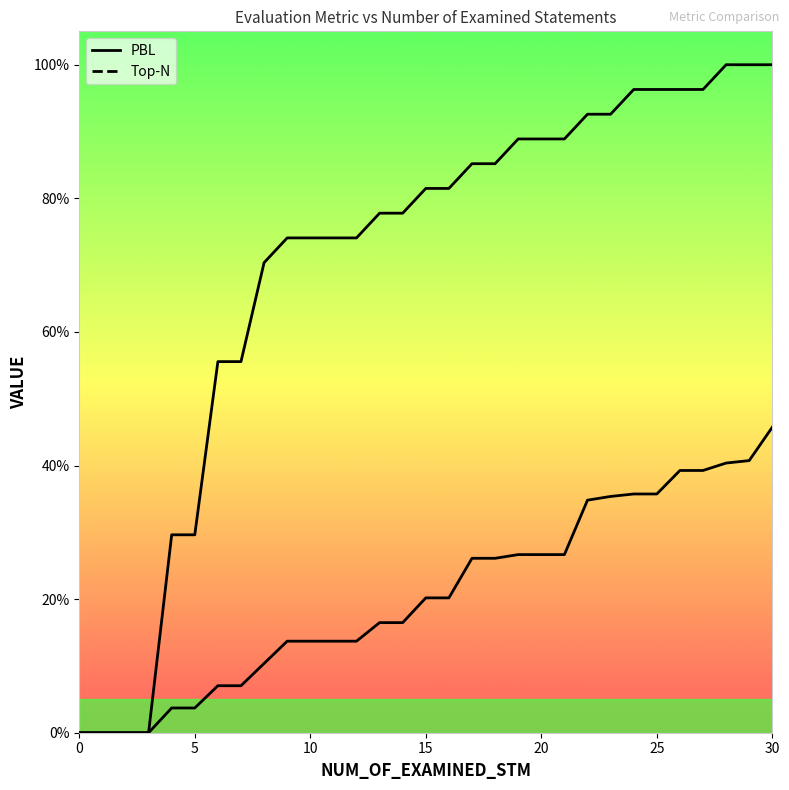

How many lines are shown in the chart?

2